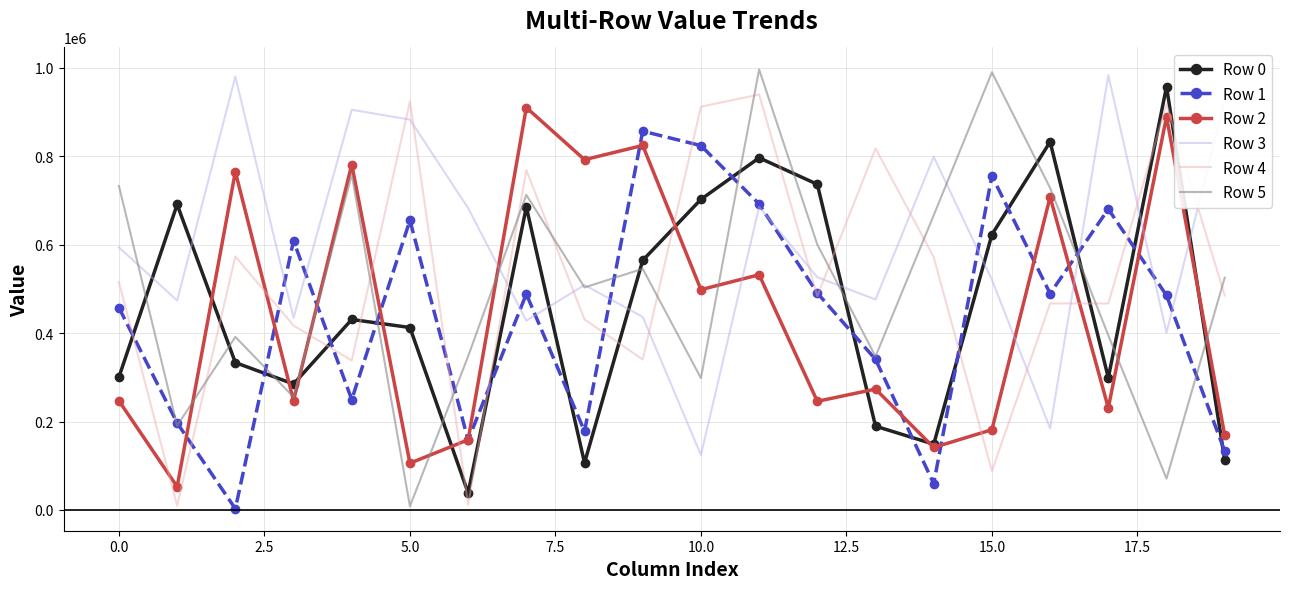

What is the smallest value displayed?

2774